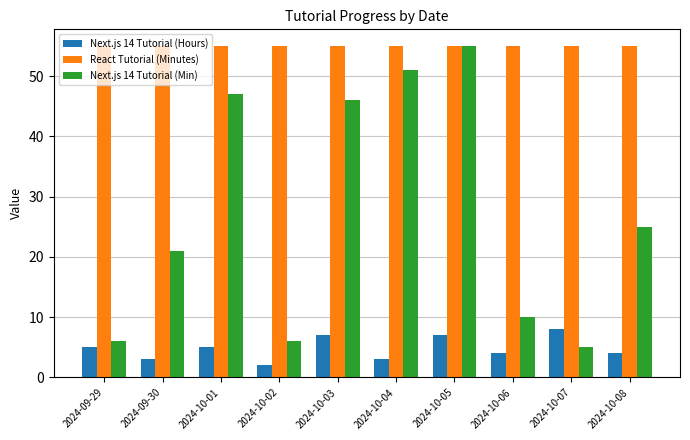

What position from the right is 2024-10-02?

7